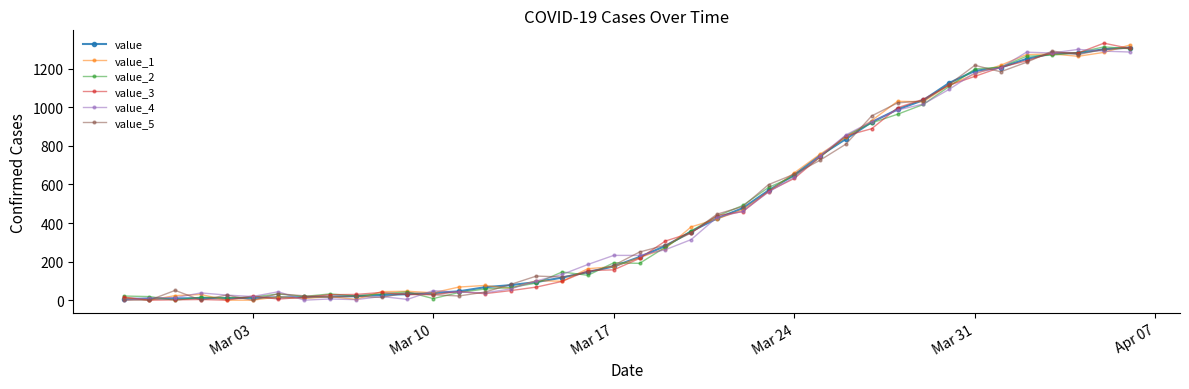

At how many categories does at least one series exceed 106?

24